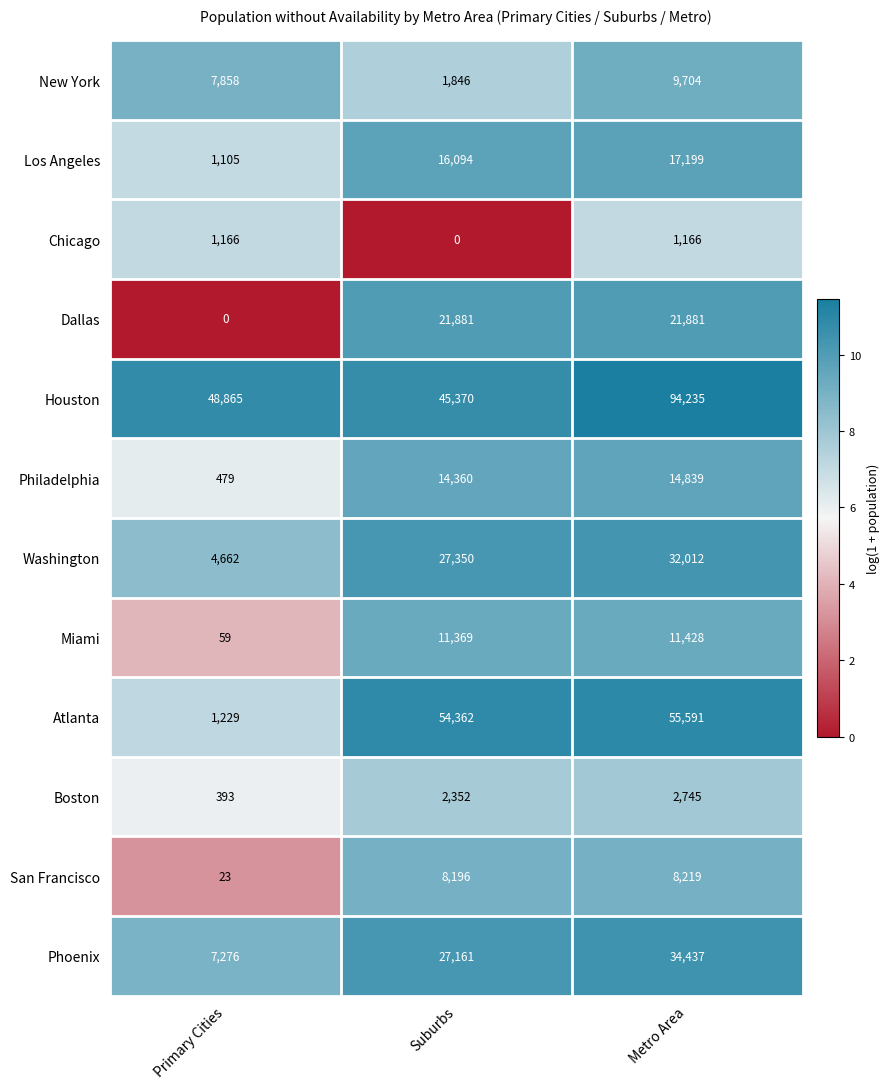

What is the difference between the second highest and minimum values in the Phoenix series?

19885